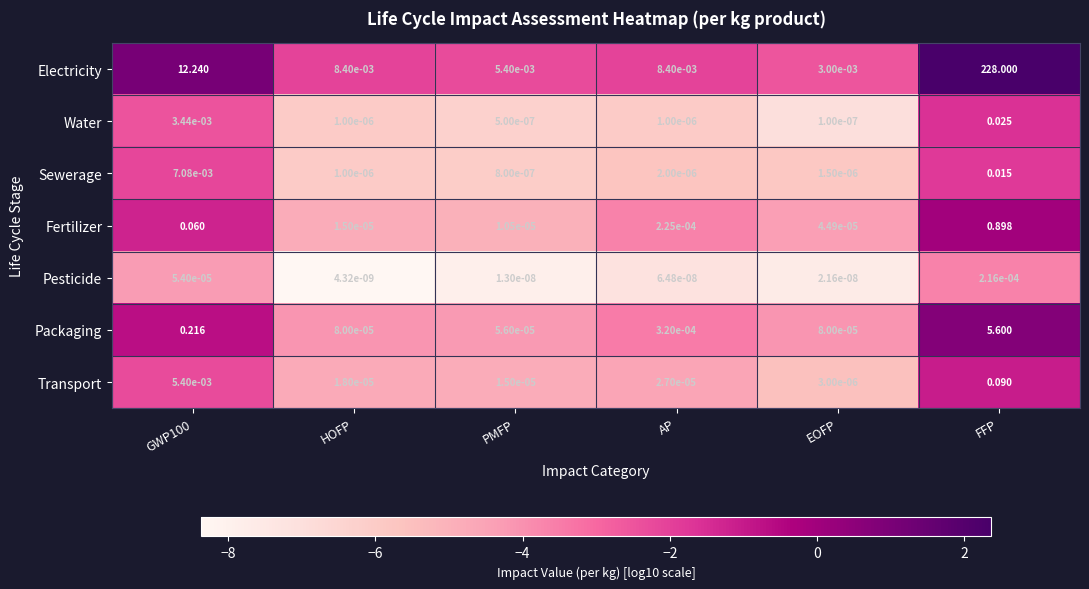

Which series has the widest spread of values?

Electricity